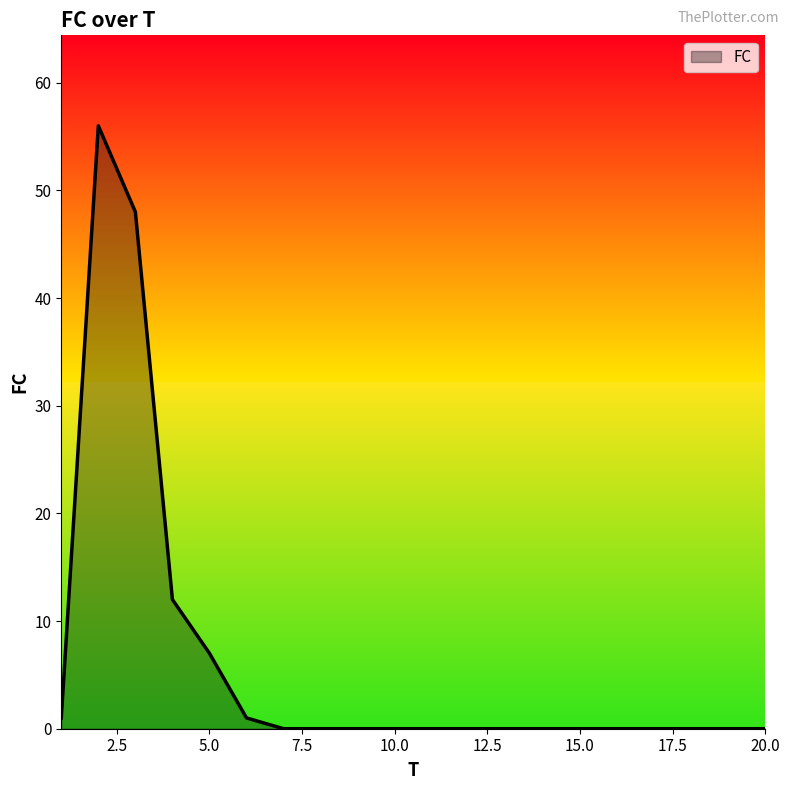

Reading left to right, transcribe all the data shown in this chart.

1	56	48	12	7	1	0	0	0	0	0	0	0	0	0	0	0	0	0	0